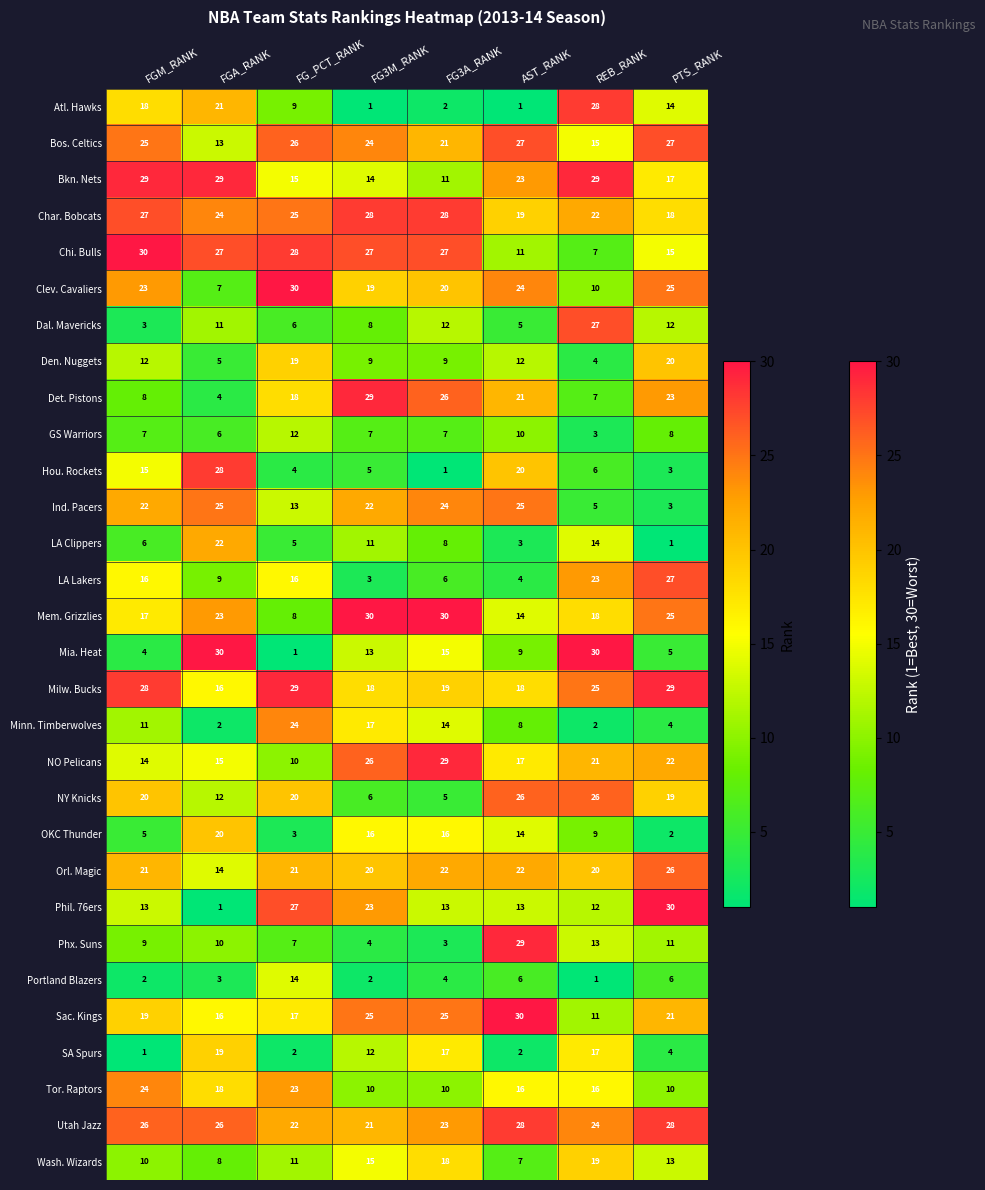

What is the sum of all Den. Nuggets values?

90